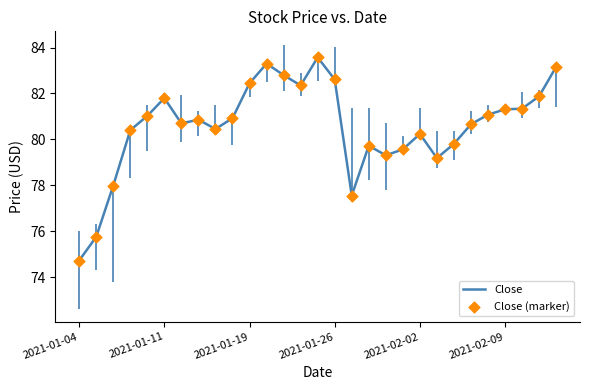

What is the minimum value shown in the chart?

74.7